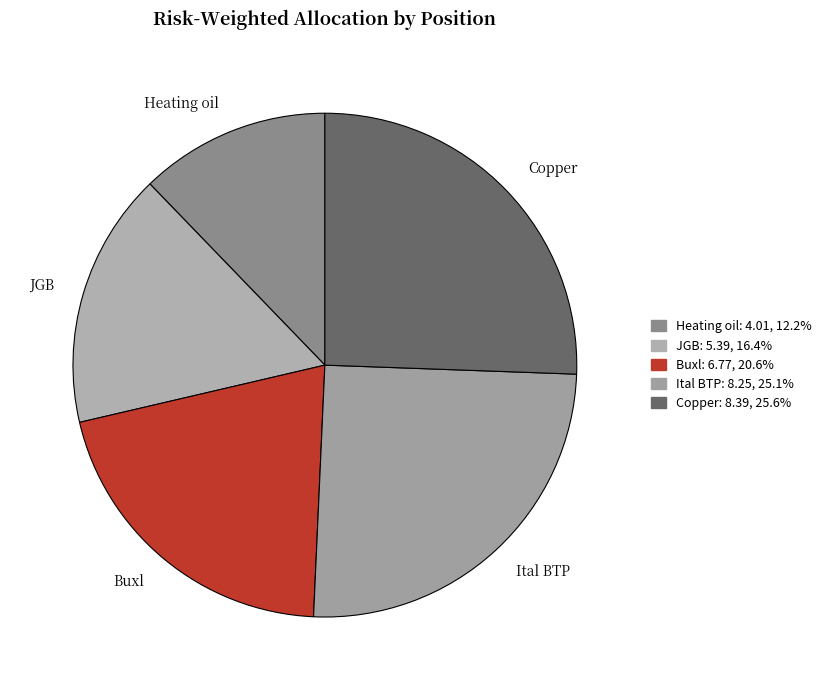

How many slices are in this pie chart?

5